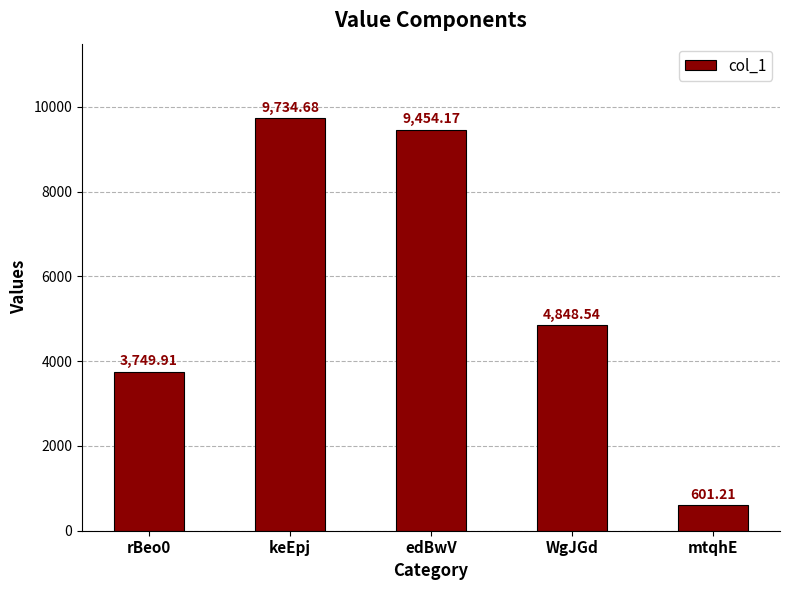

How many bars are there in total?

5